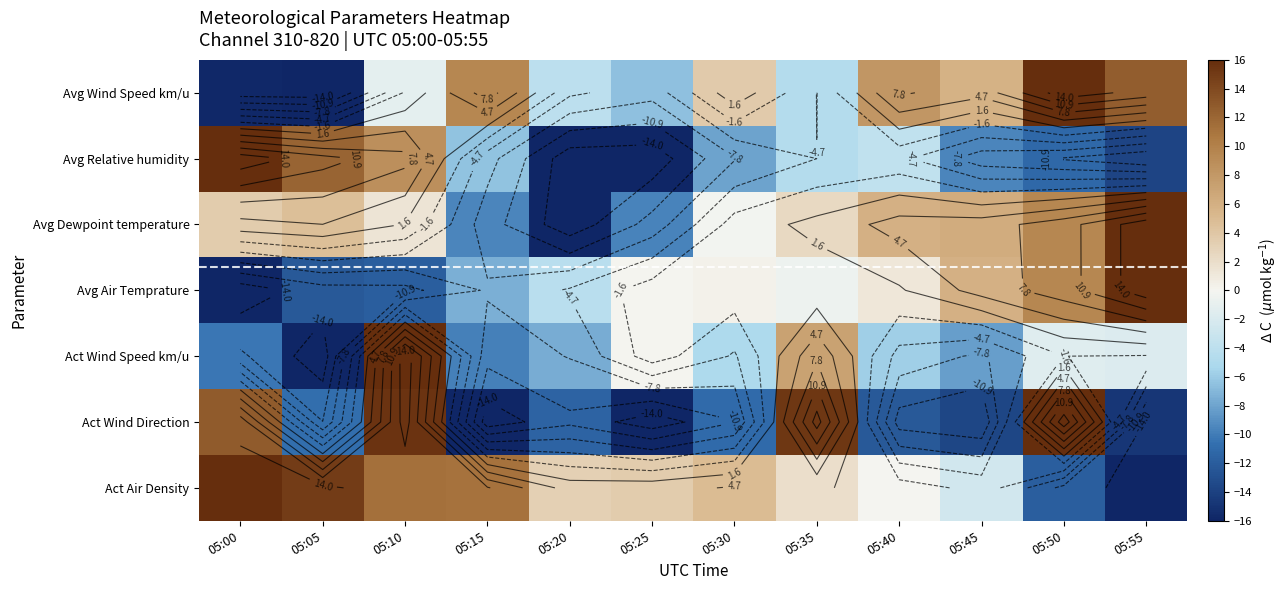

At how many categories does at least one series exceed -6?

12